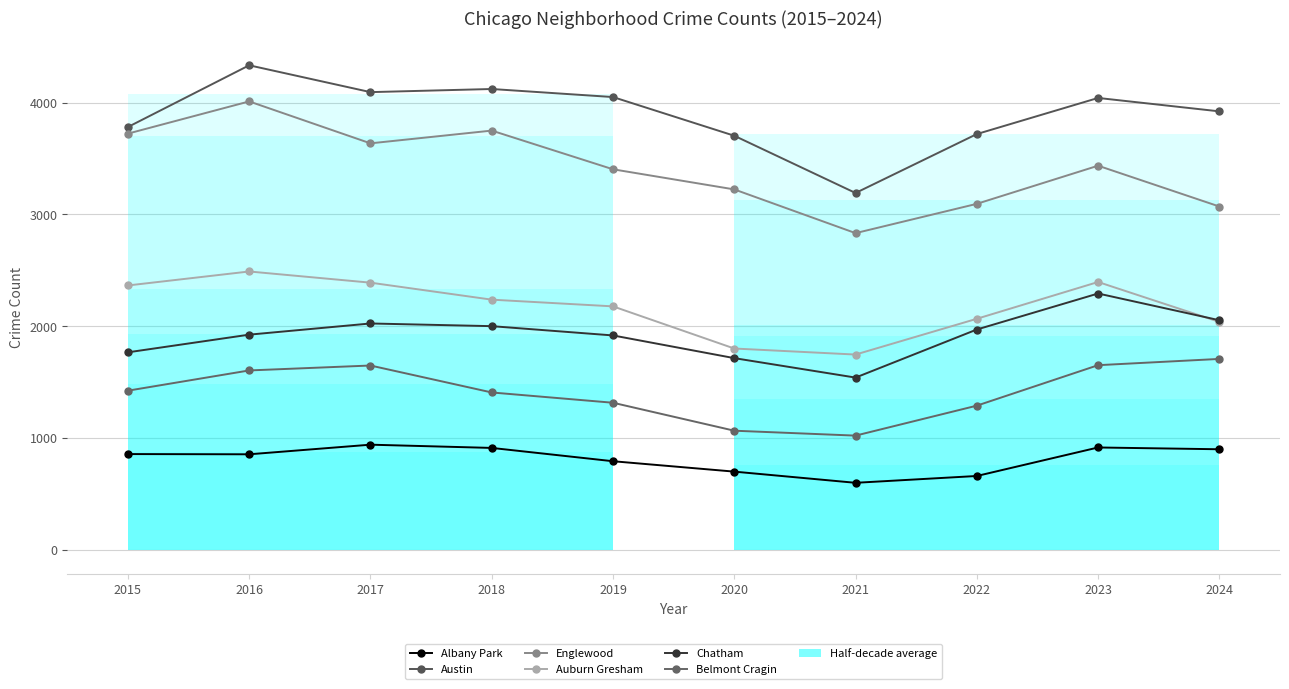

Which series changed the most between 2015 and 2021?

Englewood